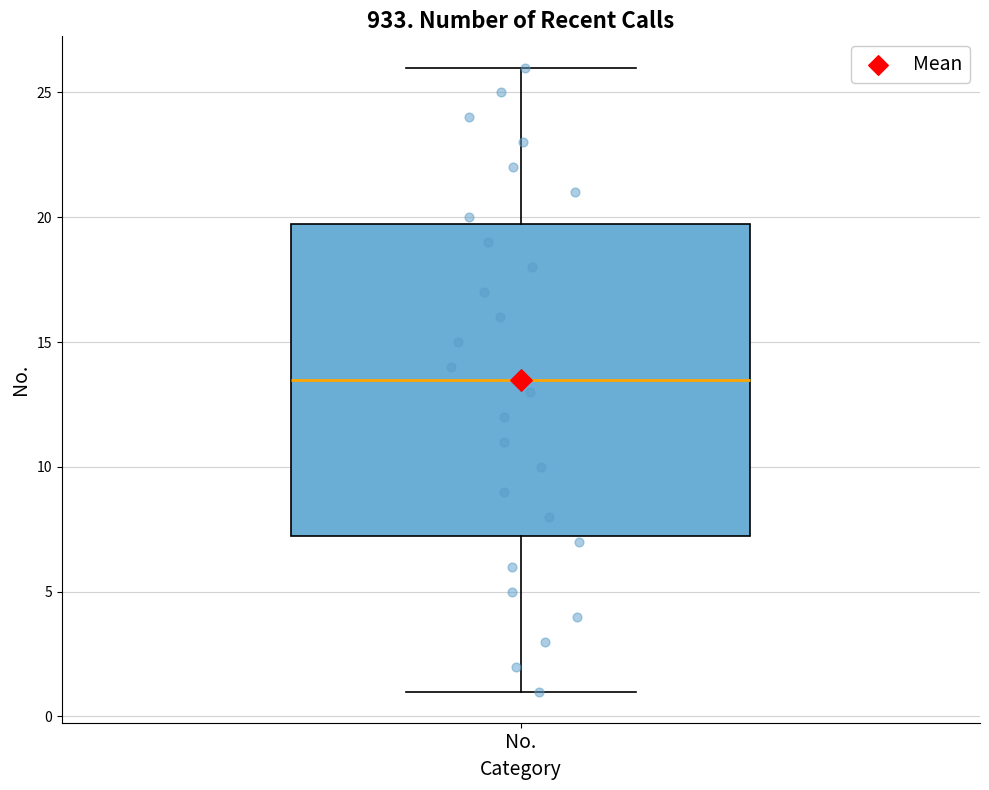

Read this box plot against the y-axis: the position of the median line, the range covered by the box, and the ends of both whiskers. The values are not printed on the chart, so give them approximately, as read against the axis.

median 13.5, box 7.5 to 20.0, whiskers 1.0 to 26.0